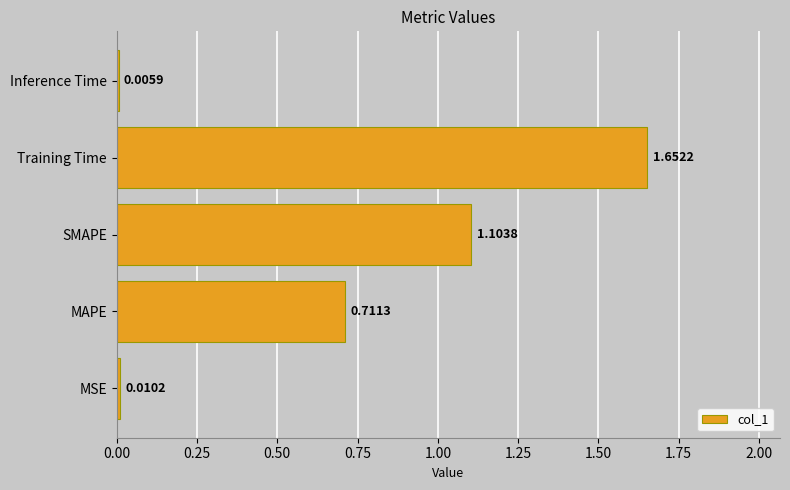

What is the change in value from Training Time to Inference Time?

-1.6